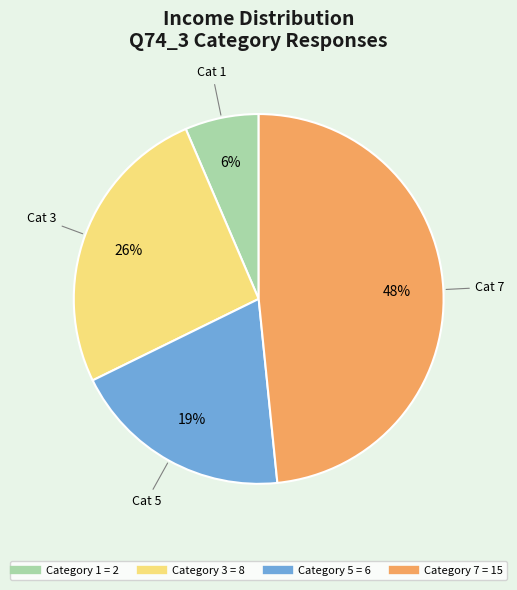

Is there a majority slice in this chart?

No